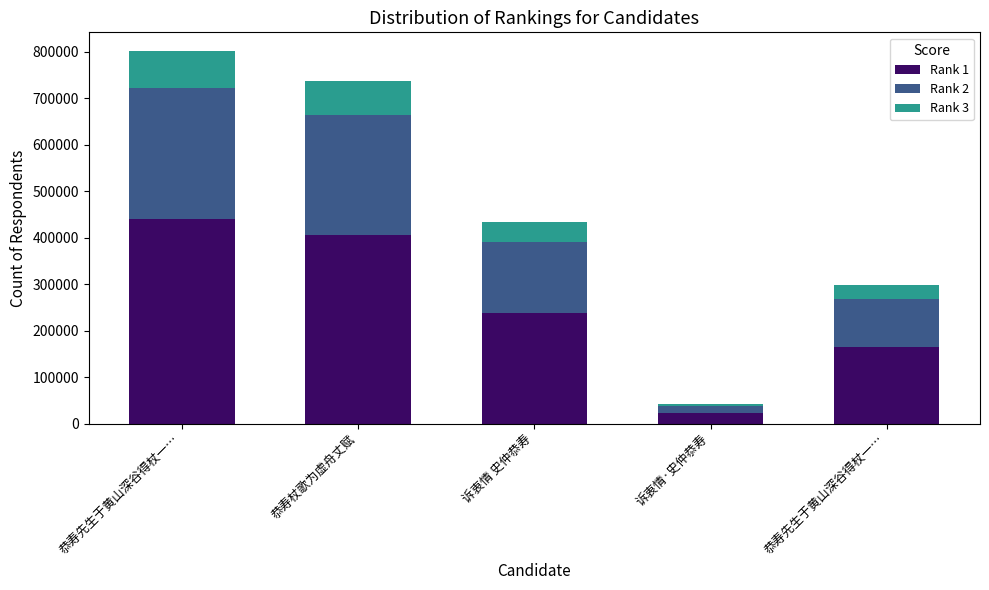

How many distinct data groups are displayed?

3